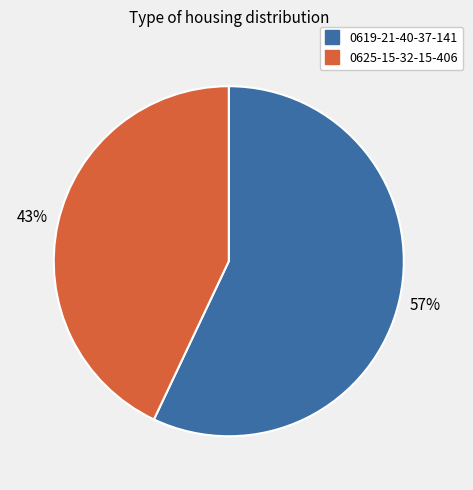

What percentage is the 0625-15-32-15-406 slice, to the nearest percent?

43%